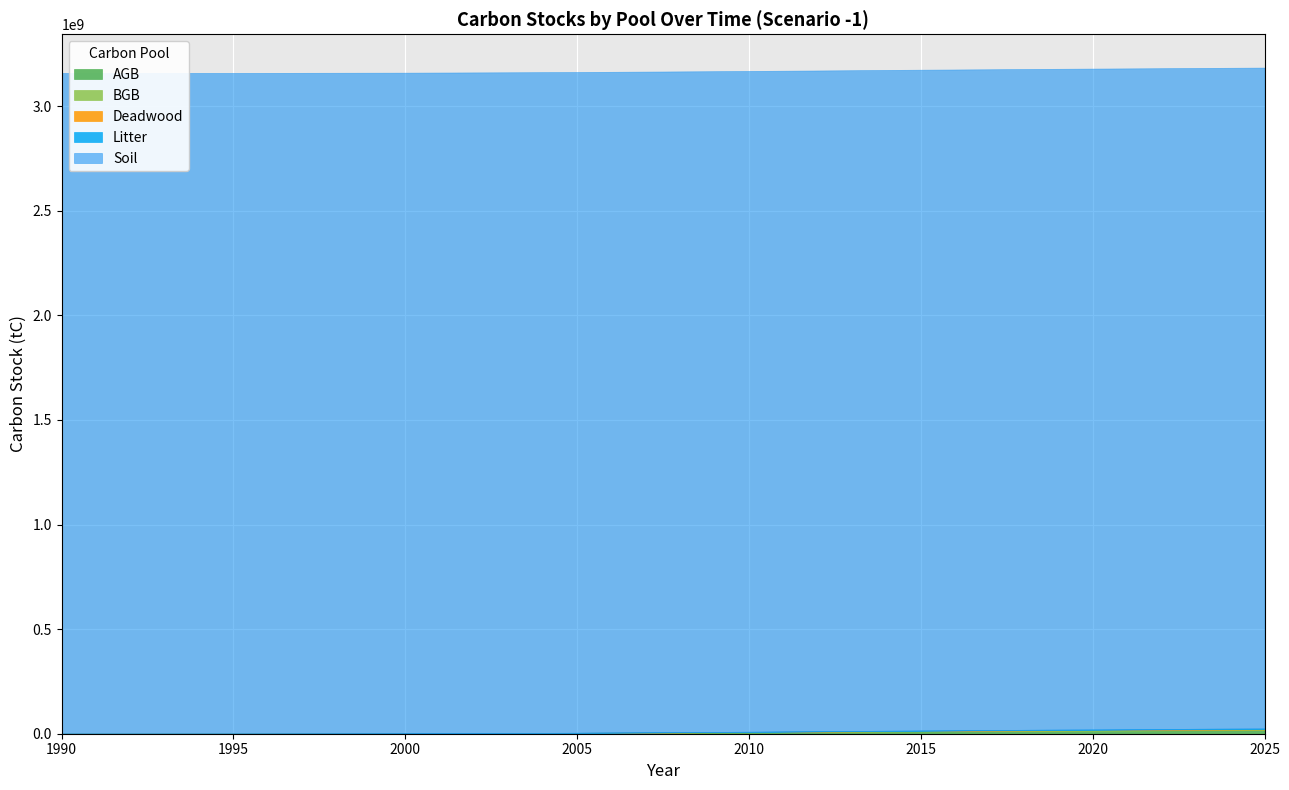

What is the sum of all AGB values?

53441171.1